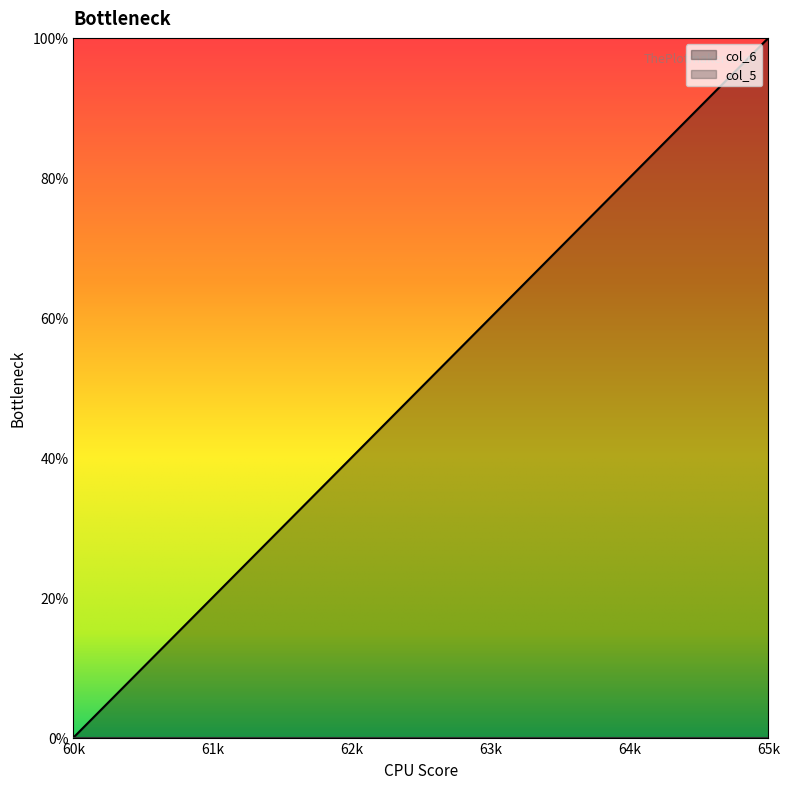

The value at 65000 is 142.2. True or false?

False